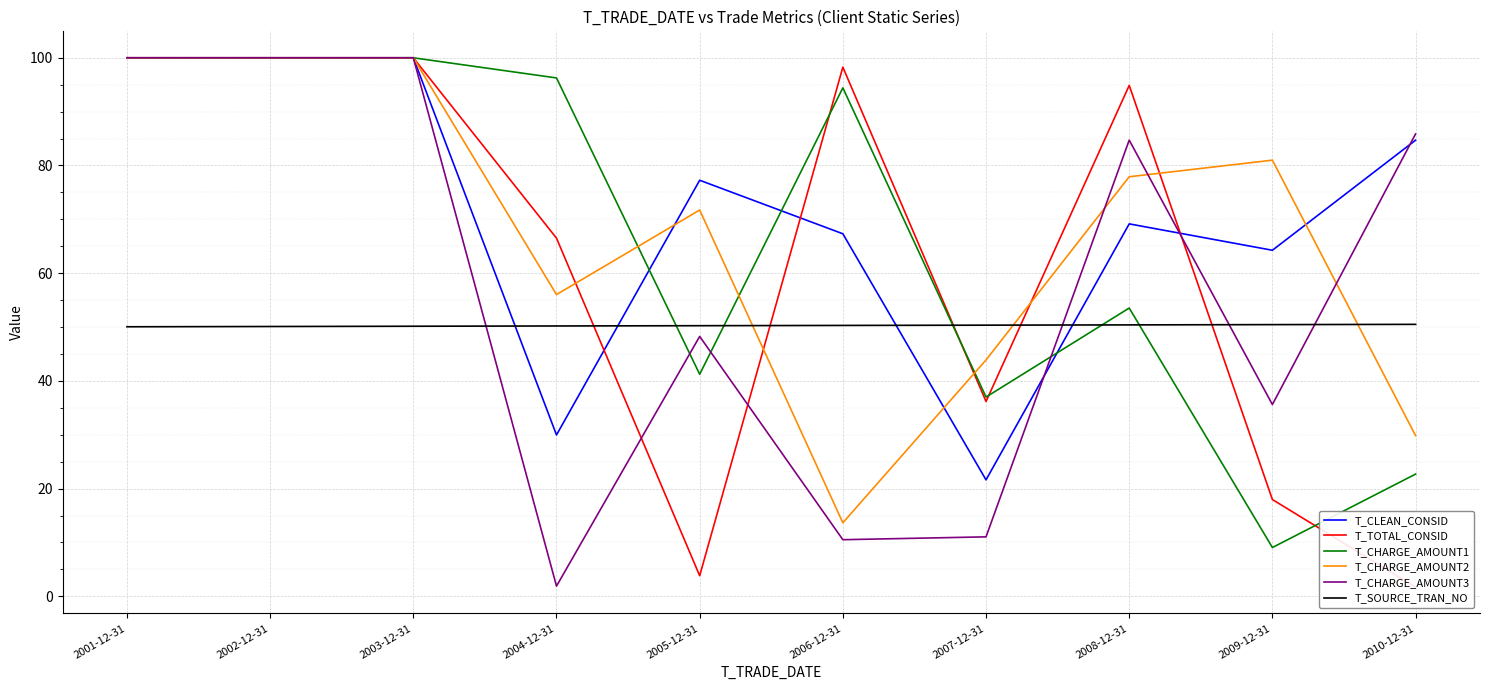

True or false: T_CLEAN_CONSID and T_CHARGE_AMOUNT1 cross at least once.

True